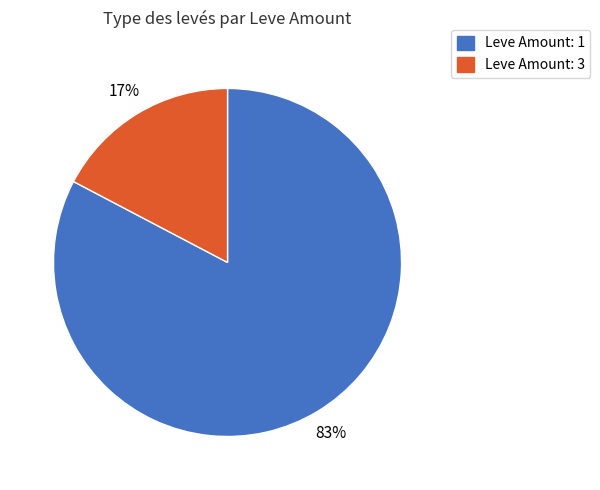

To the nearest percent, what is the average slice percentage?

50%